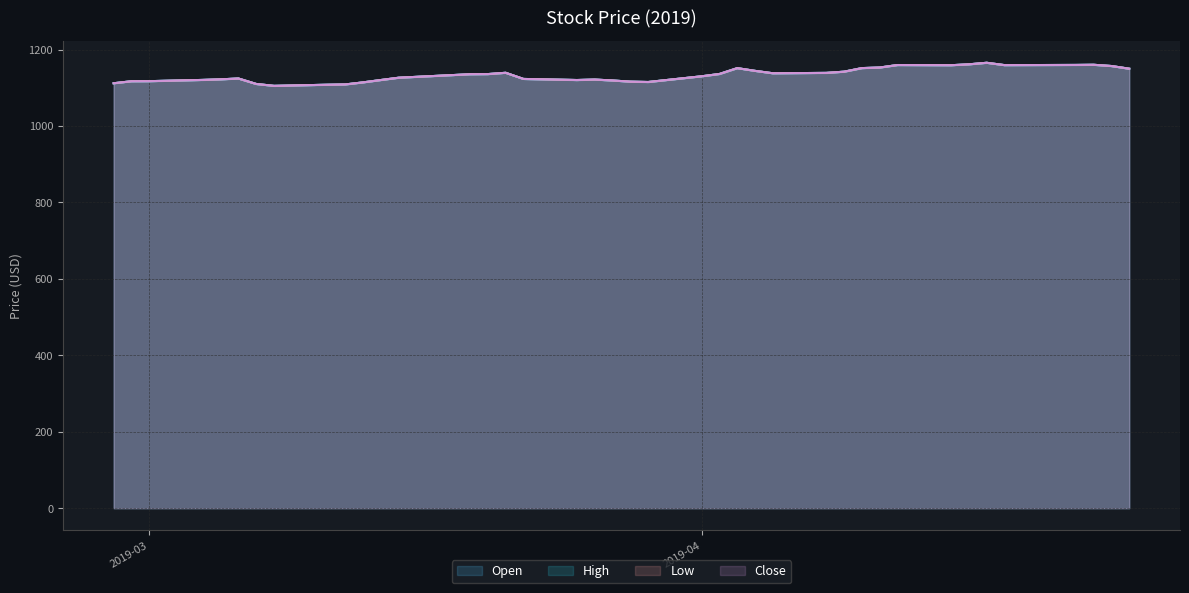

What is the label of the 4th point from the right?

2019-04-22